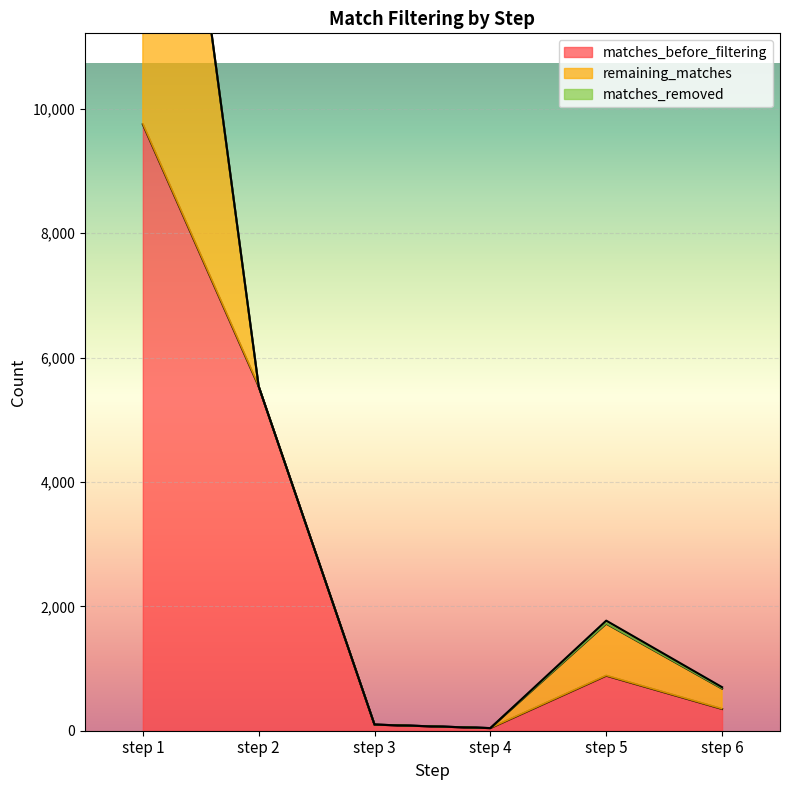

What is the difference between the second highest and minimum values in the remaining_matches series?

836